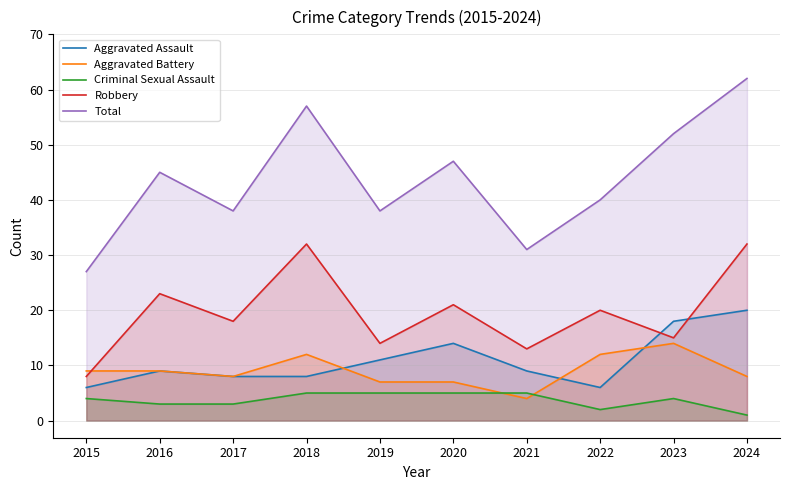

List the series in order of their peak value, highest first.

Total, Robbery, Aggravated Assault, Aggravated Battery, Criminal Sexual Assault